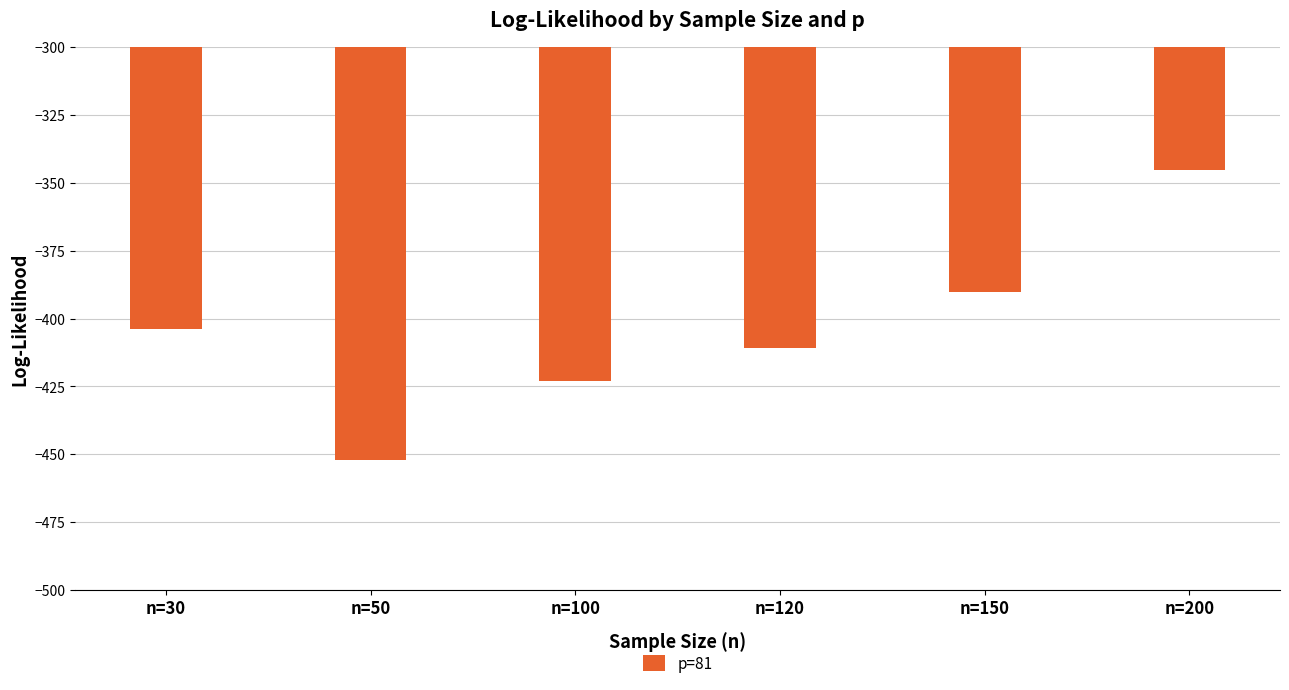

The value at n=150 is -693.7. True or false?

False